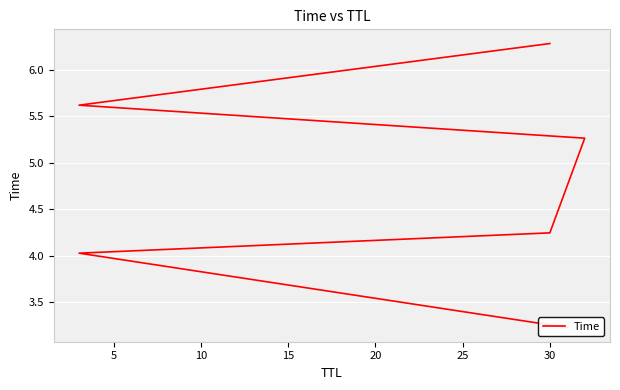

Count the number of categories in the chart.

6